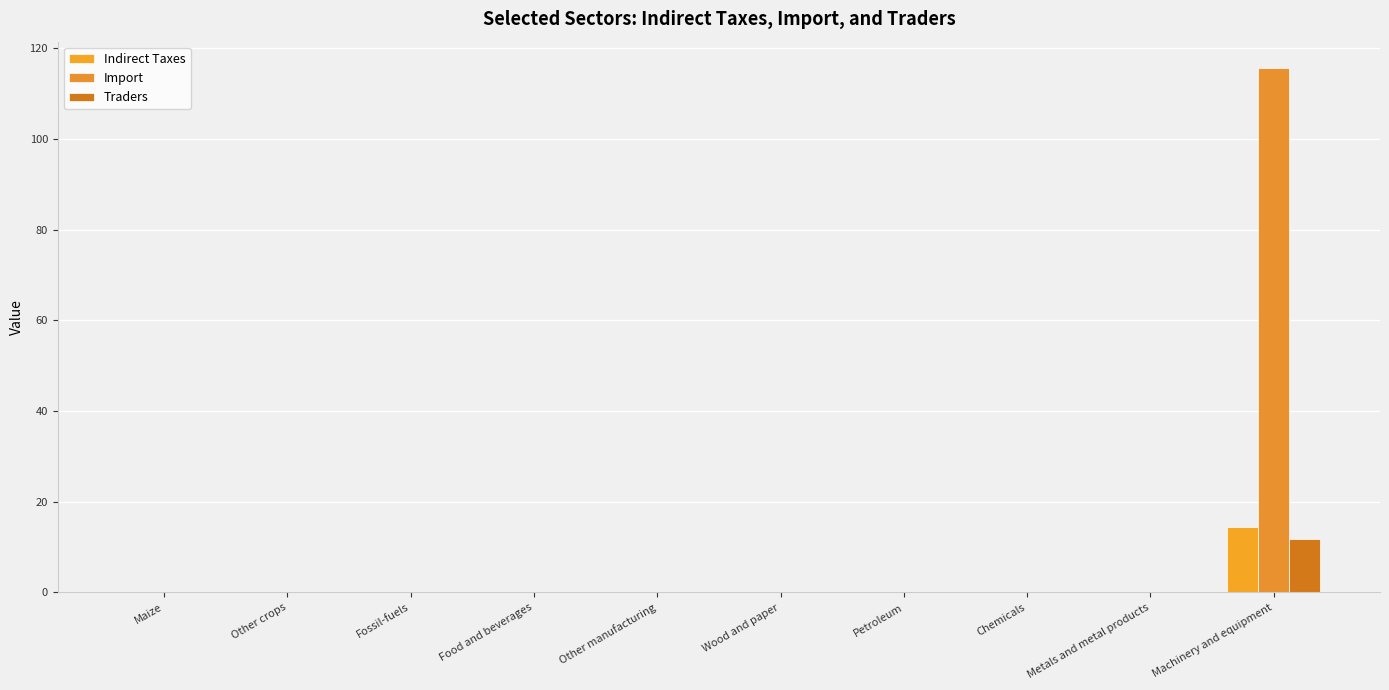

Is it true that Import equals 0.1 at Chemicals?

True